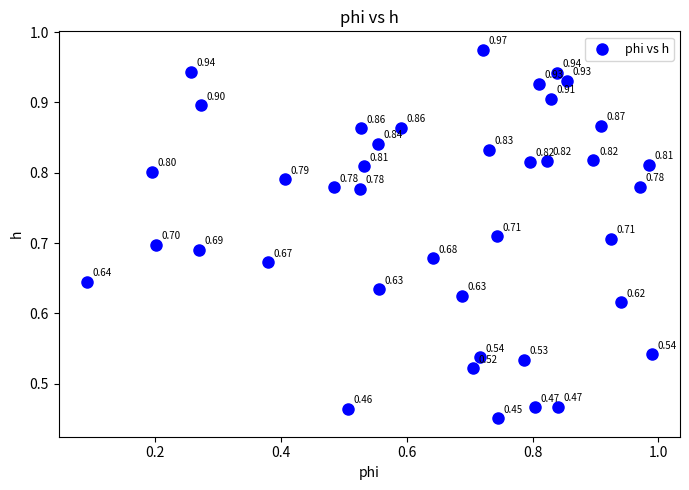

How many data points are displayed?

40